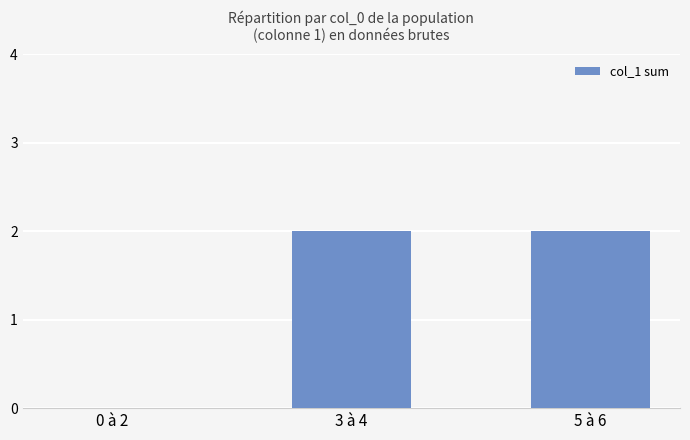

Reading left to right, what are all the values shown in this chart?

0 à 2=0	3 à 4=2	5 à 6=2